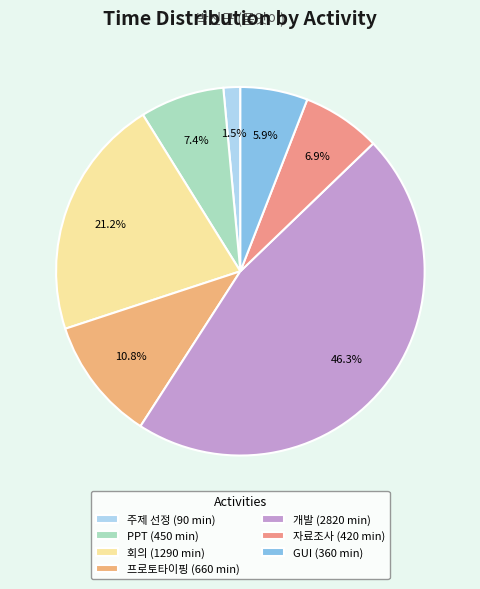

What is the change in value from PPT to 프로토타이핑?

+210